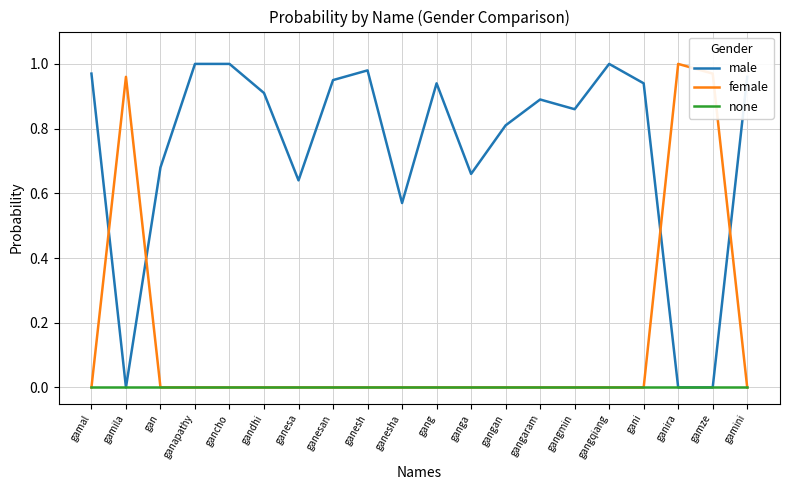

Which series has the largest total across all categories?

male